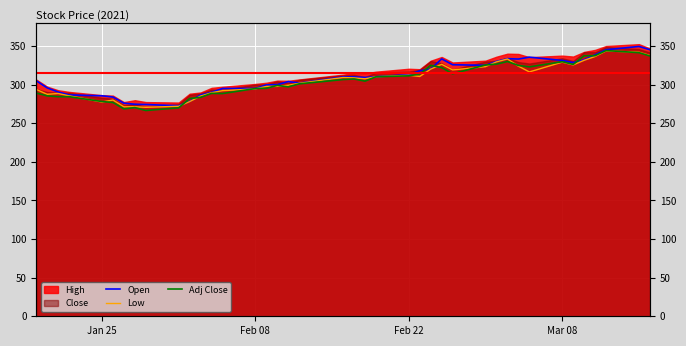

What is the difference between the maximum and minimum values in the Adj Close series?

77.6